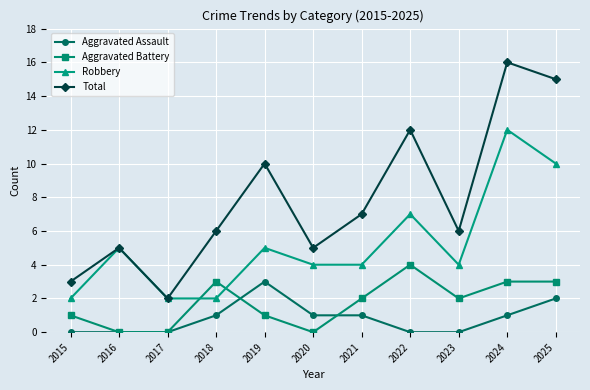

How many times do Aggravated Battery and Robbery cross each other?

2